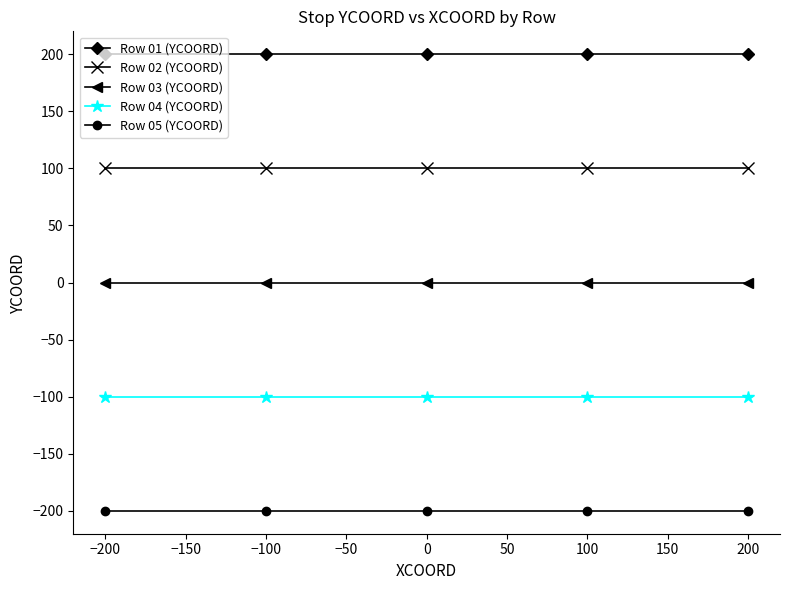

True or false: Row 01 (YCOORD) has more than 2 interior local peaks.

False